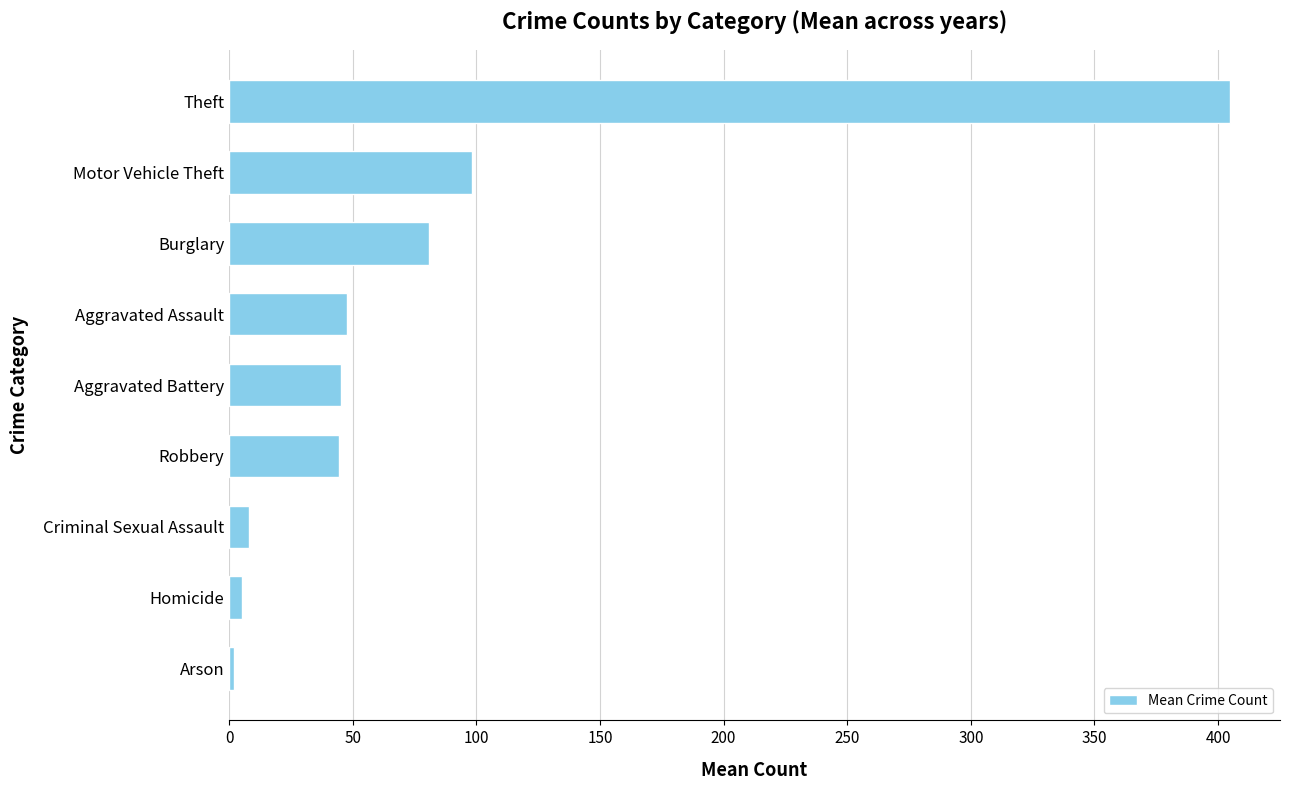

What is the change in value from Burglary to Aggravated Assault?

-33.2